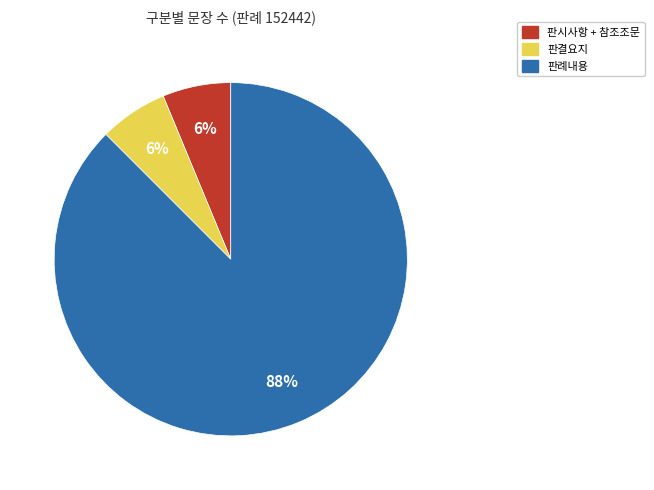

Is 판례내용 the majority of the pie?

Yes